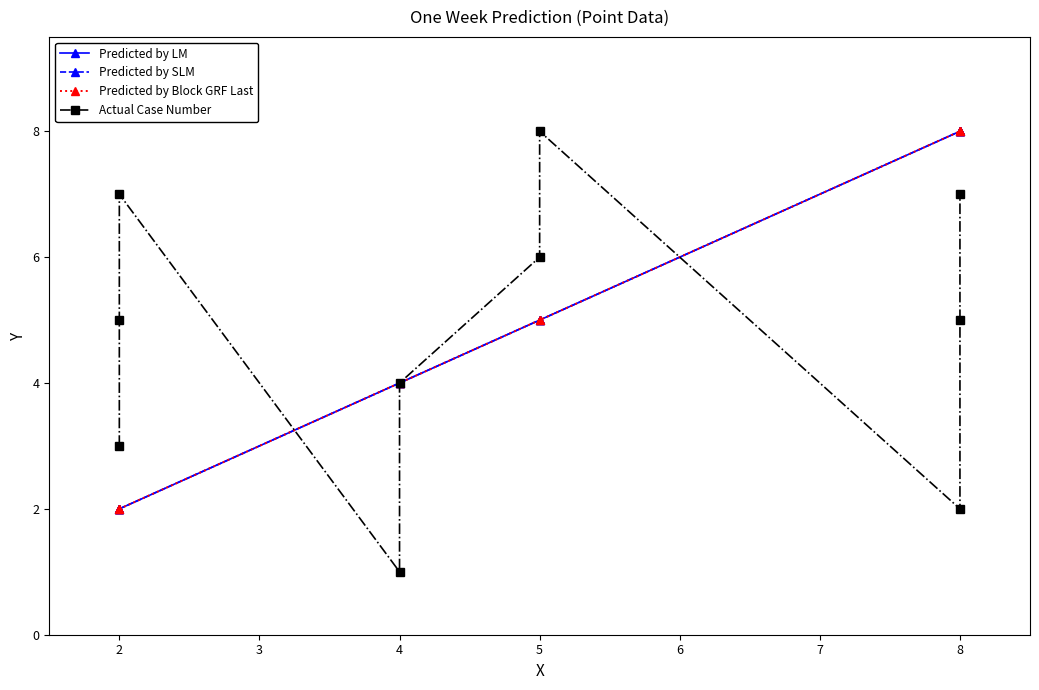

What is the average value of the Actual Case Number series?

5